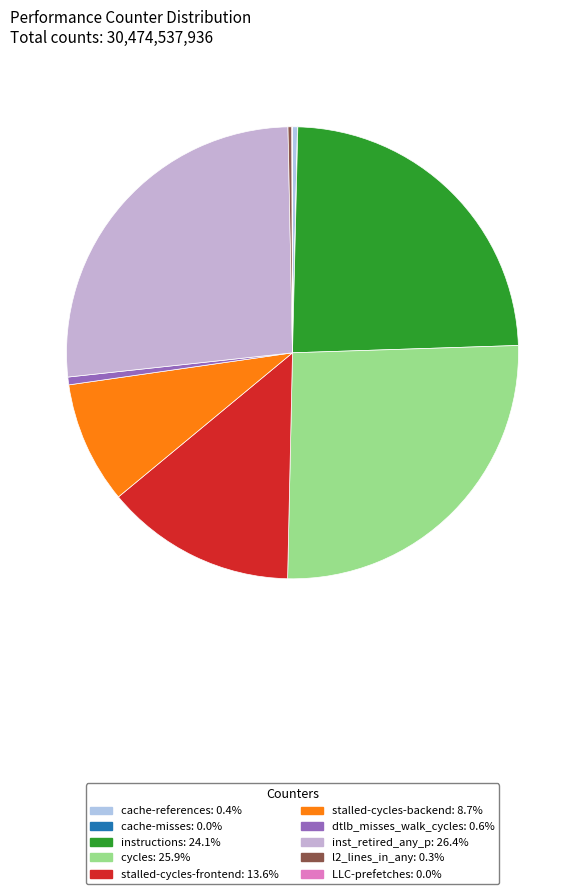

Rank the categories by value from highest to lowest.

inst_retired_any_p, cycles, instructions, stalled-cycles-frontend, stalled-cycles-backend, dtlb_misses_walk_cycles, cache-references, l2_lines_in_any, LLC-prefetches, cache-misses